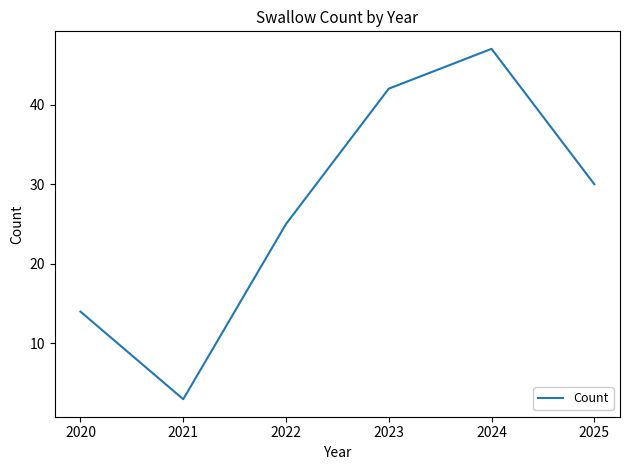

Reading left to right, extract all data points from this chart.

14	3	25	42	47	30